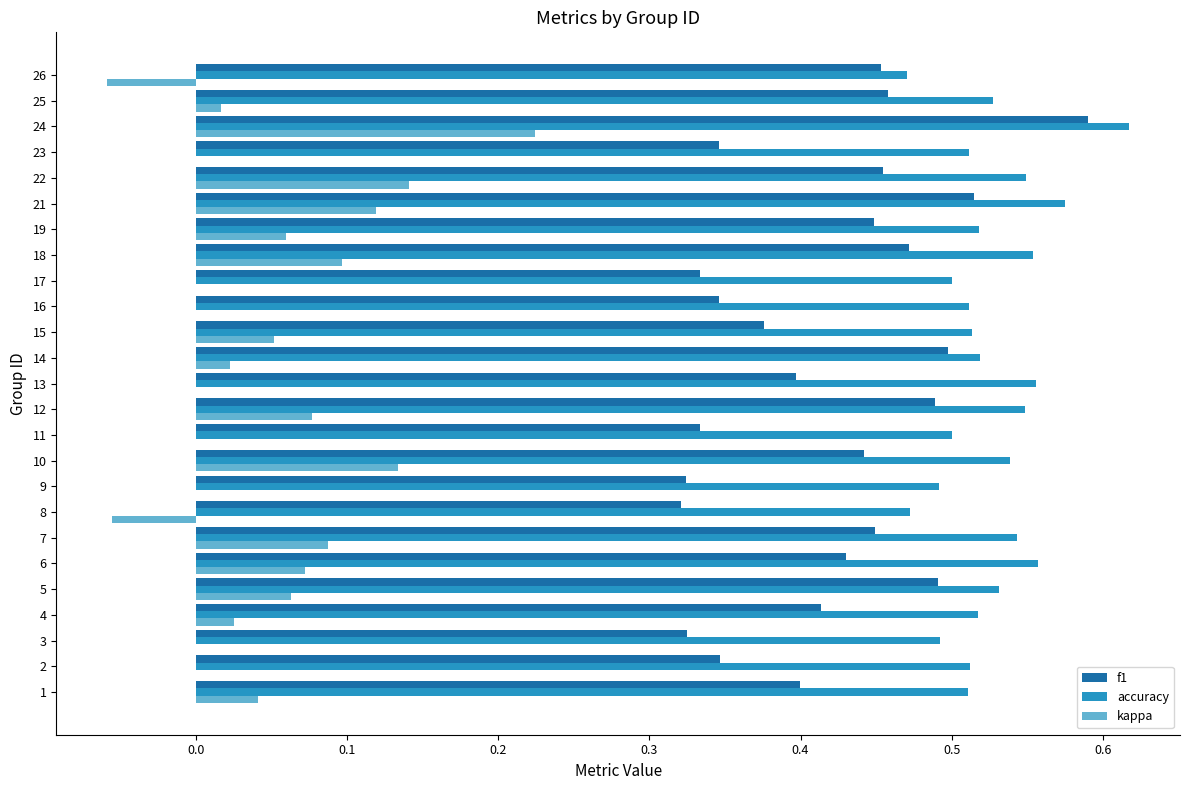

Which series changed the most between 7 and 8?

kappa